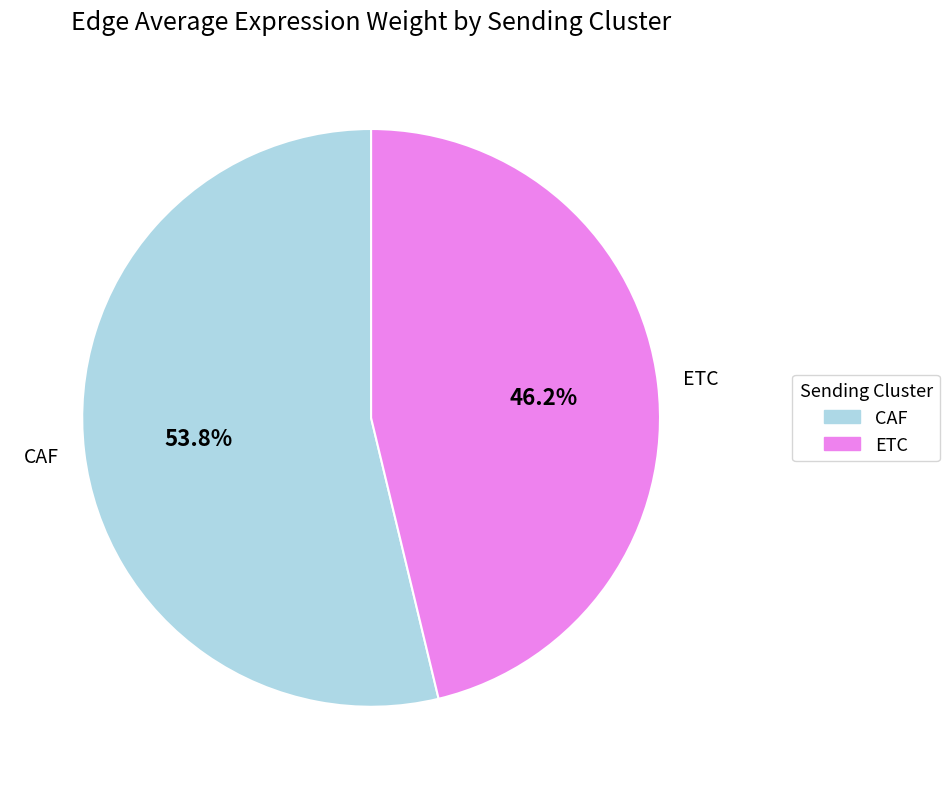

Is there a majority slice in this chart?

Yes